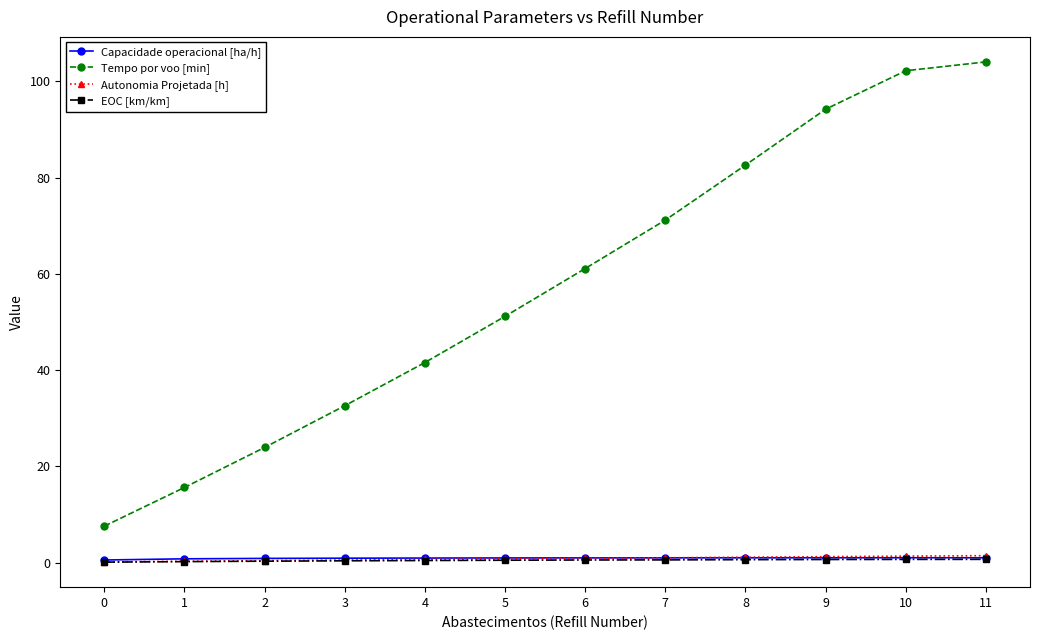

True or false: Tempo por voo [min] has more than 2 points higher than both neighbors.

False